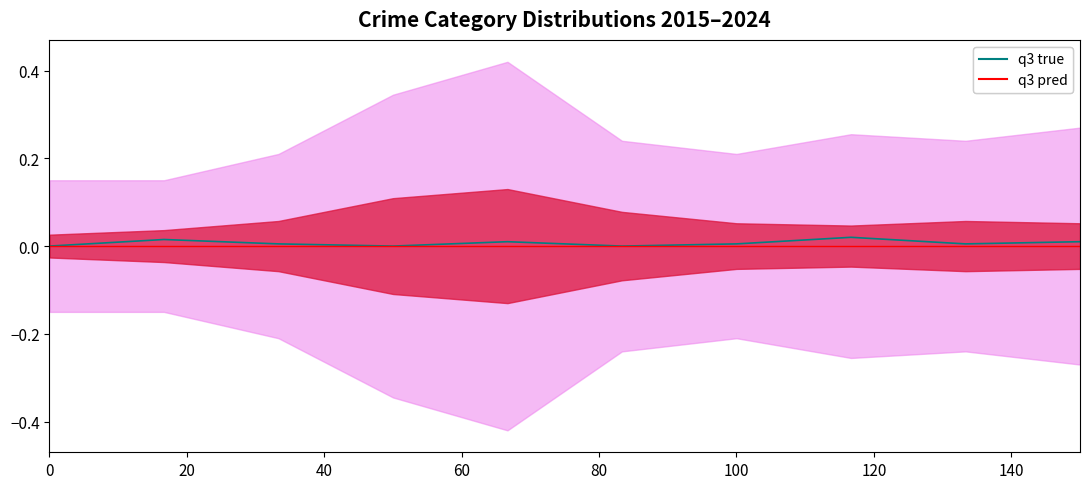

Is the value of q3 pred at 40 greater than the value of q3 true at 60?

No